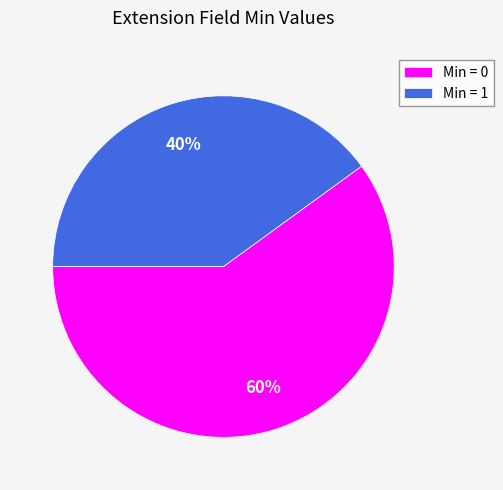

To the nearest percent, what is the difference between the largest and smallest slice percentages?

20%